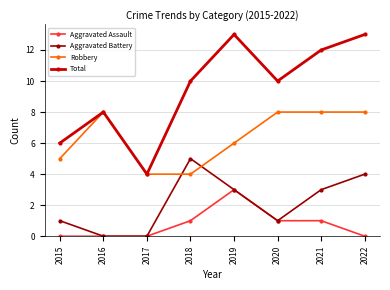

The value of Total at 2015 is 6. True or false?

True